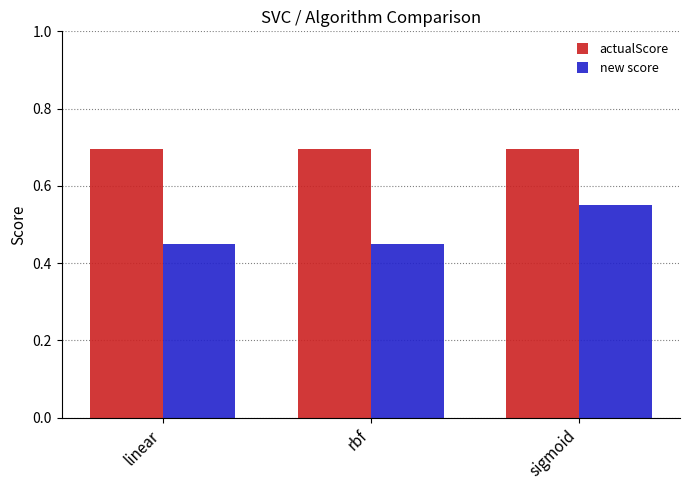

What is the maximum value for actualScore?

0.7